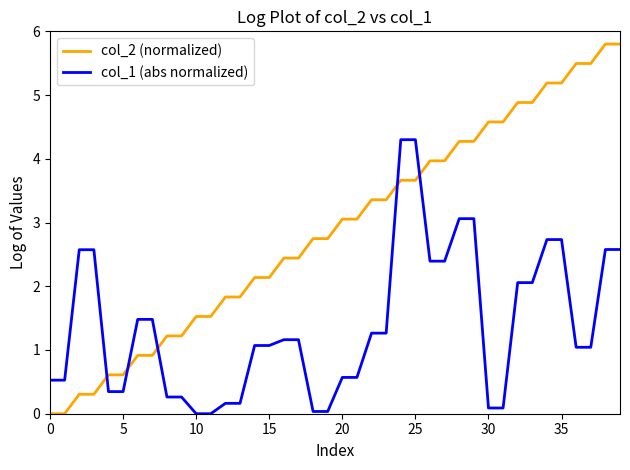

What is the maximum value shown in the chart?

5.8